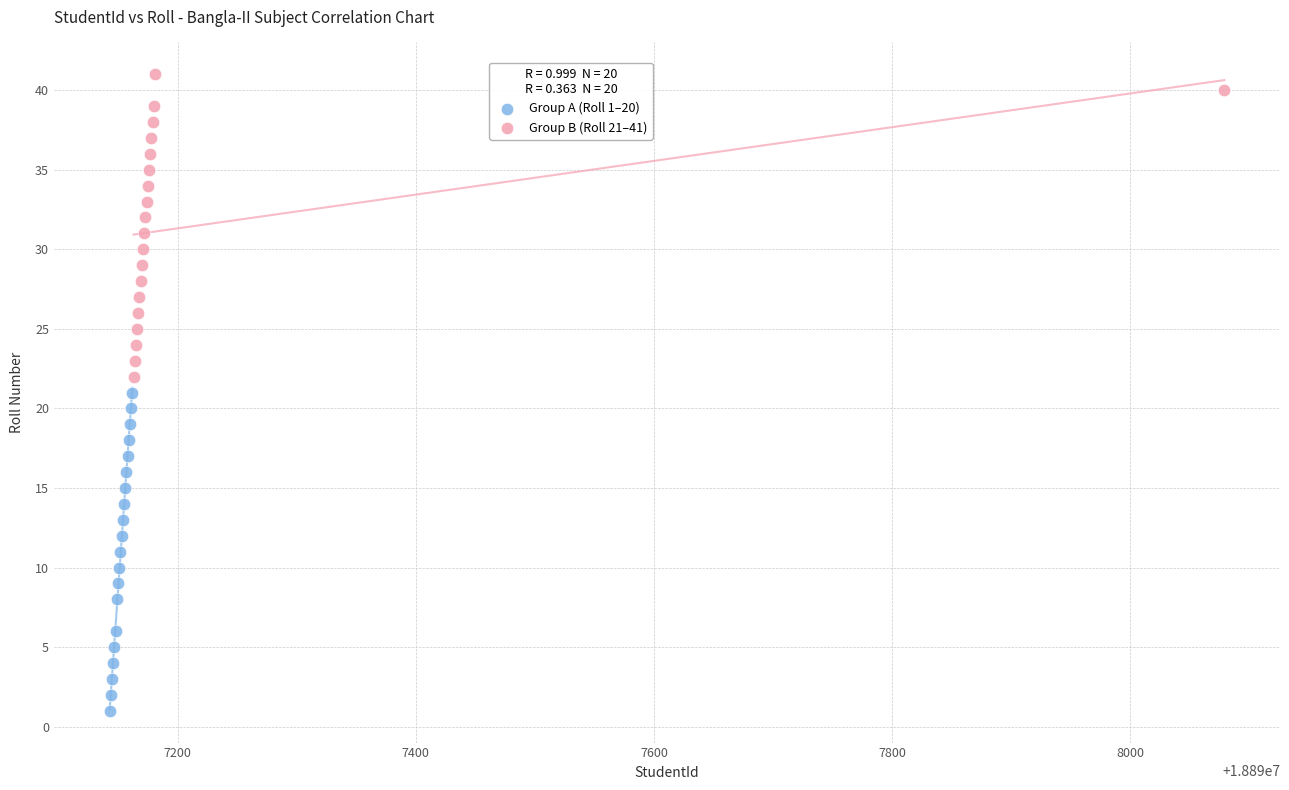

What are all the series names shown in the legend?

Group A (Roll 1–20), Group B (Roll 21–41)